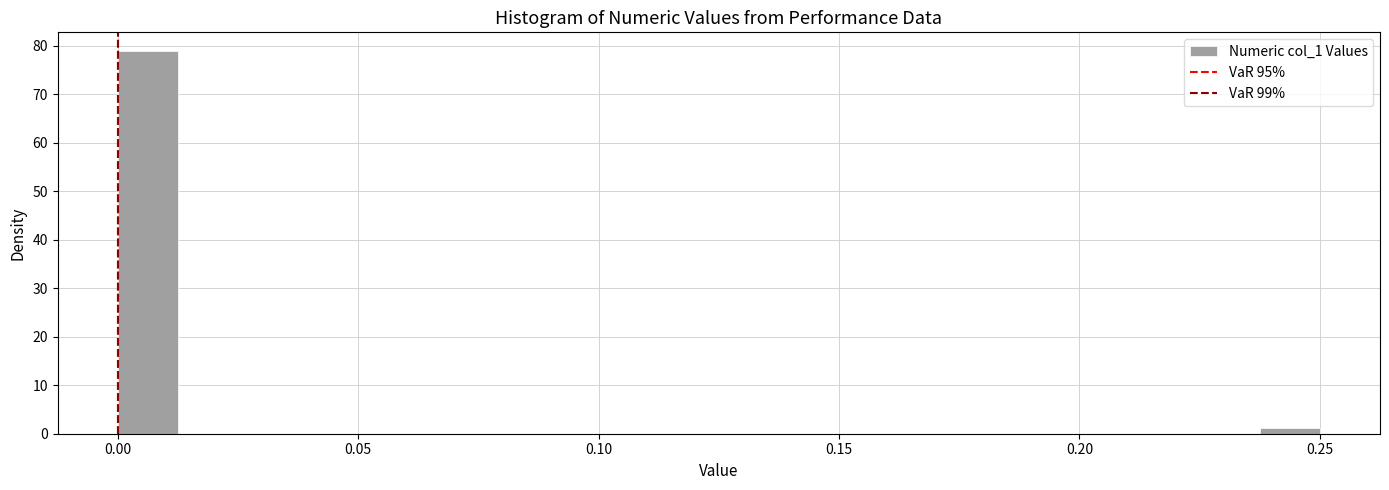

Read against the x-axis, roughly where is the centre of the tallest bar?

0.005